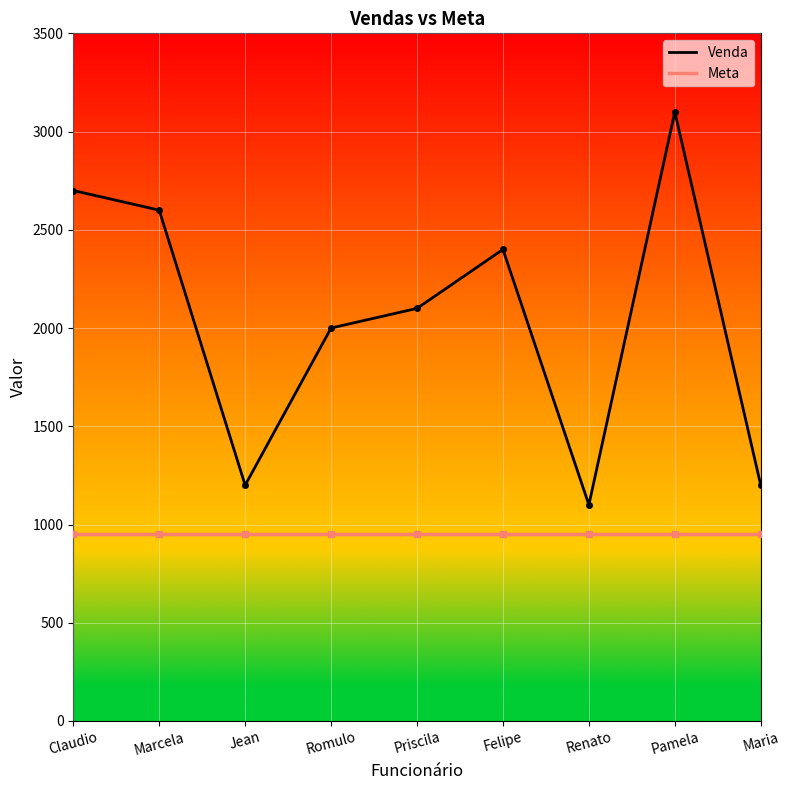

Reading left to right, what are all the values shown in this chart?

Venda: Claudio=2700	Marcela=2600	Jean=1200	Romulo=2000	Priscila=2100	Felipe=2400	Renato=1100	Pamela=3100	Maria=1200
Meta: Claudio=950	Marcela=950	Jean=950	Romulo=950	Priscila=950	Felipe=950	Renato=950	Pamela=950	Maria=950